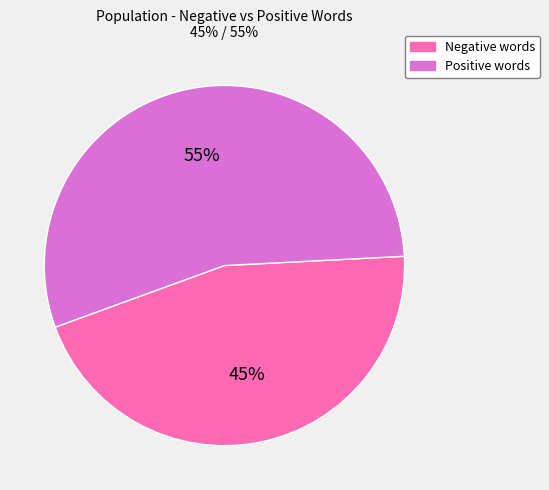

Is it true that Positive words is 46% of the pie?

False